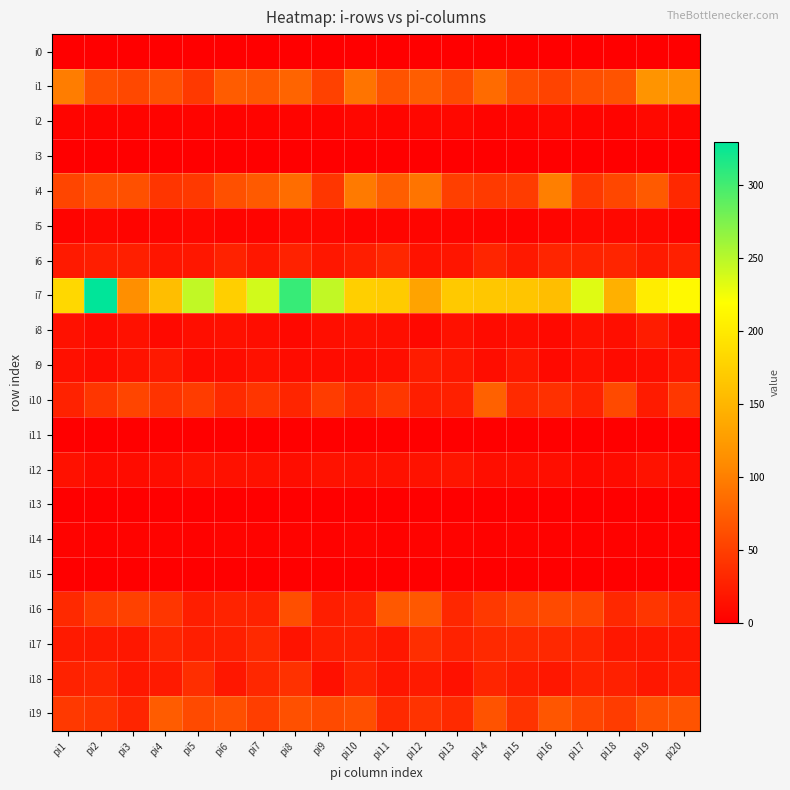

At how many categories does at least one series exceed 302?

2